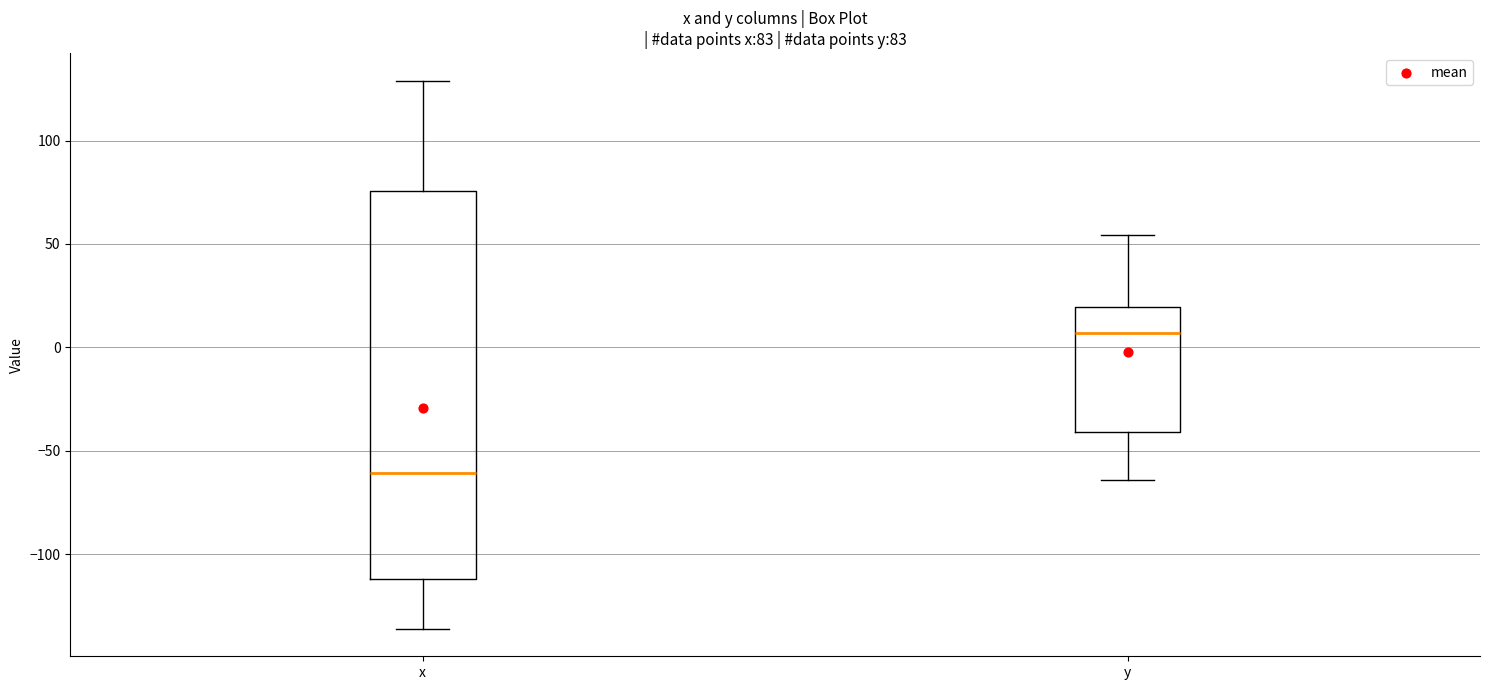

Which box has the lowest median line?

x